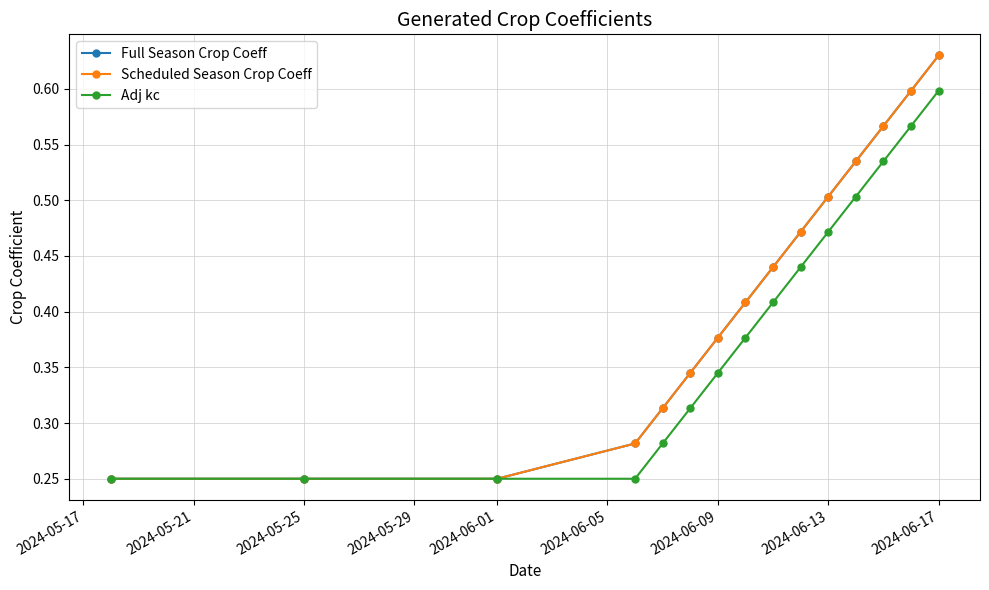

What is the lowest value of the Adj kc series?

0.2